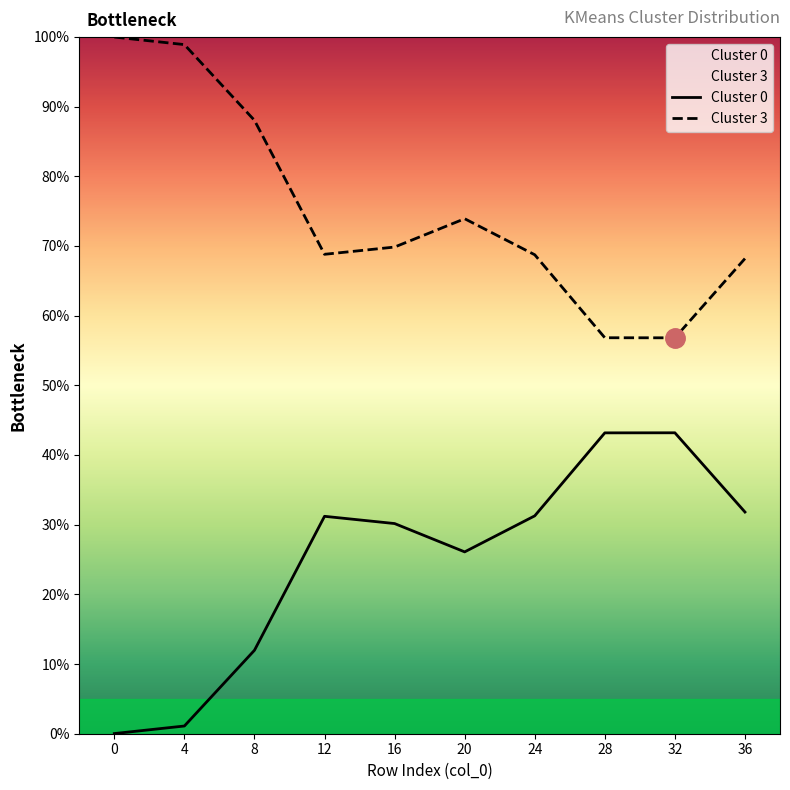

What is the difference between the maximum and minimum values in the Cluster 3 series?

43.2